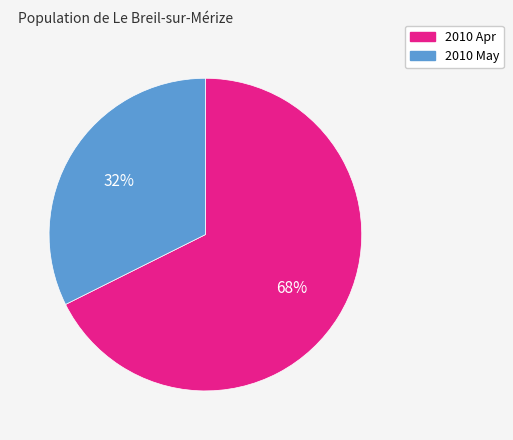

To the nearest percent, what is the average slice percentage?

50%